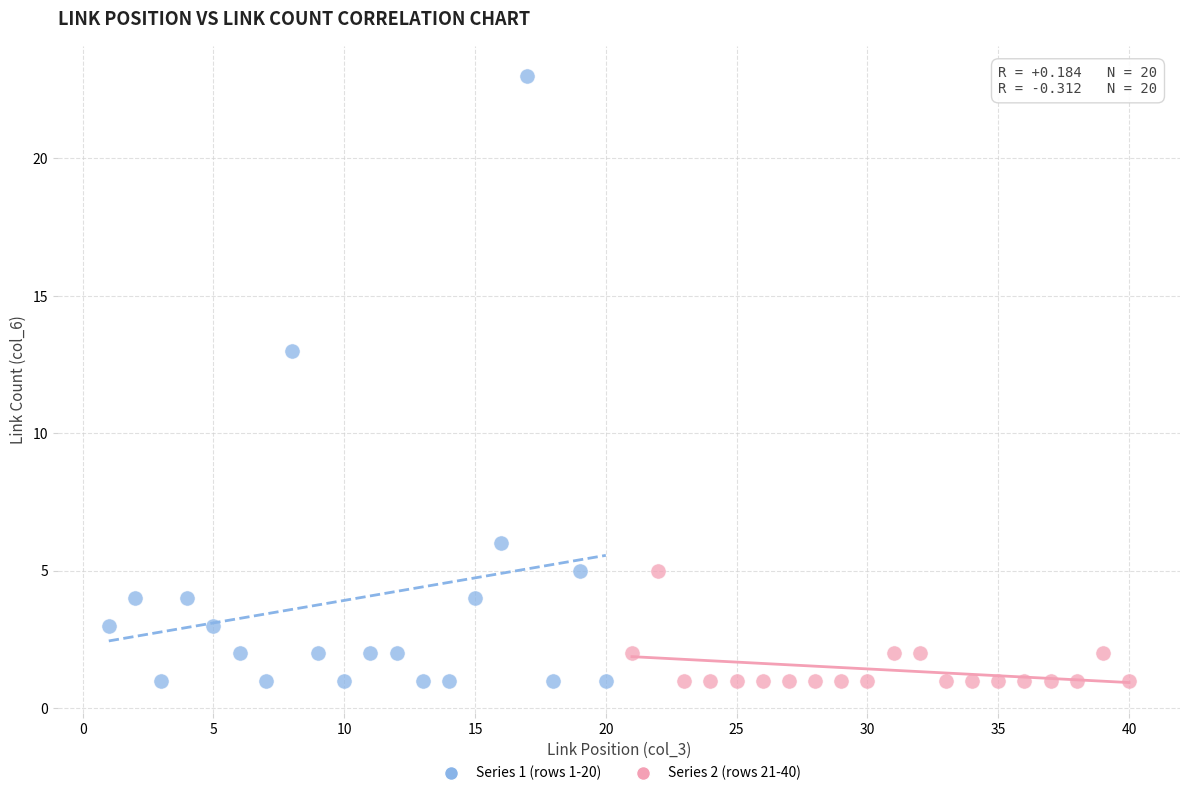

Which series reaches the maximum Y coordinate?

Series 1 (rows 1-20)